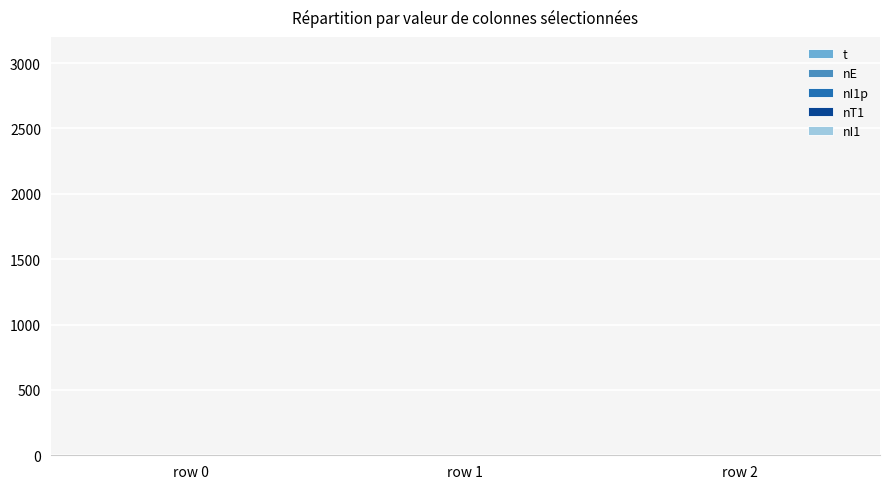

At which category is the sum across all series the highest?

row 2